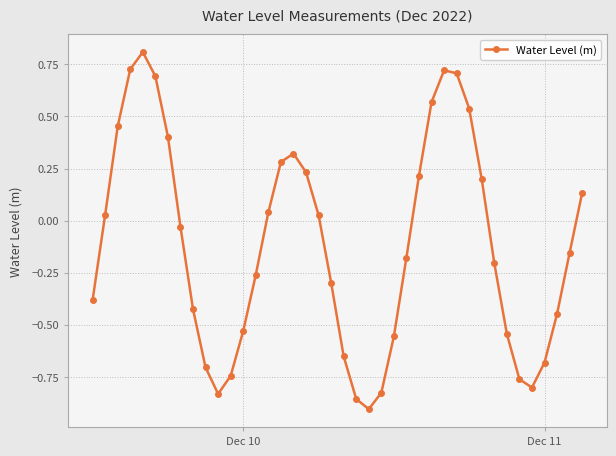

True or false: the data has more than 2 interior local peaks.

True